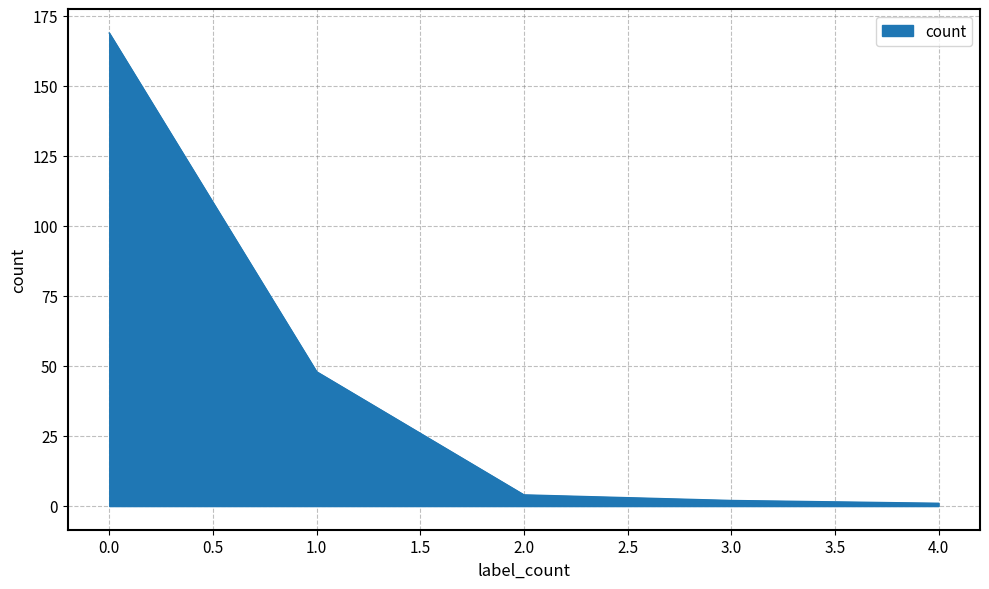

What is the difference between the maximum and minimum values?

168